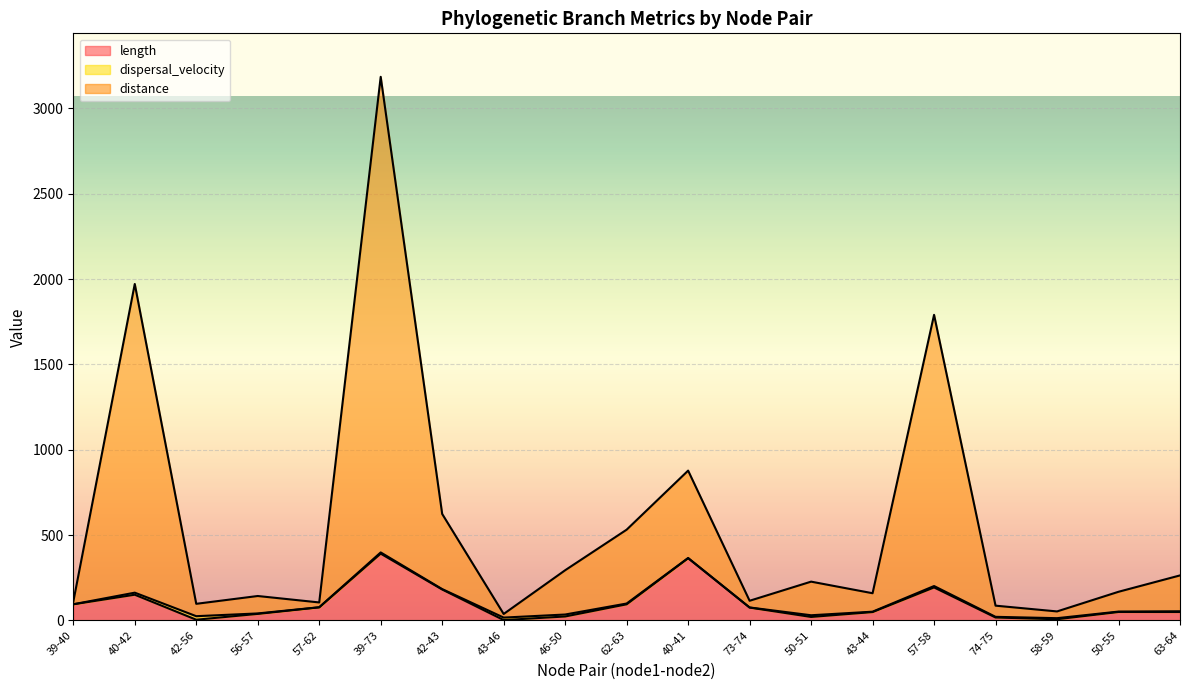

What is the minimum value shown in the chart?

1.5